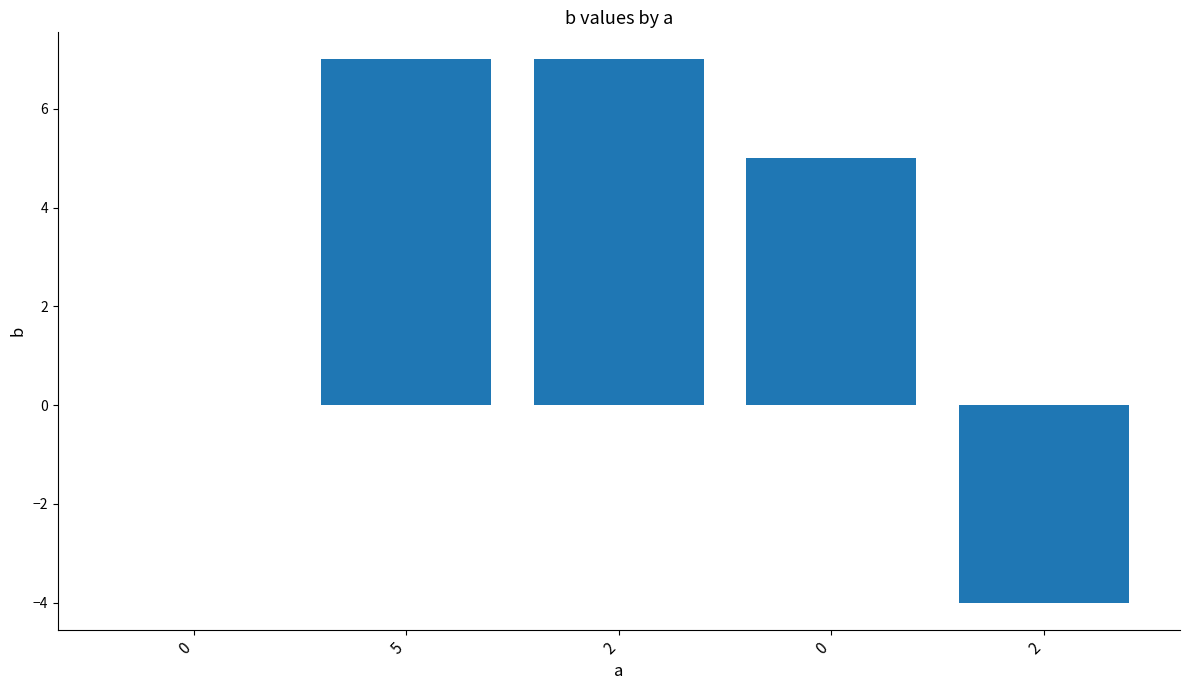

What is the label of the 5th bar from the left?

2